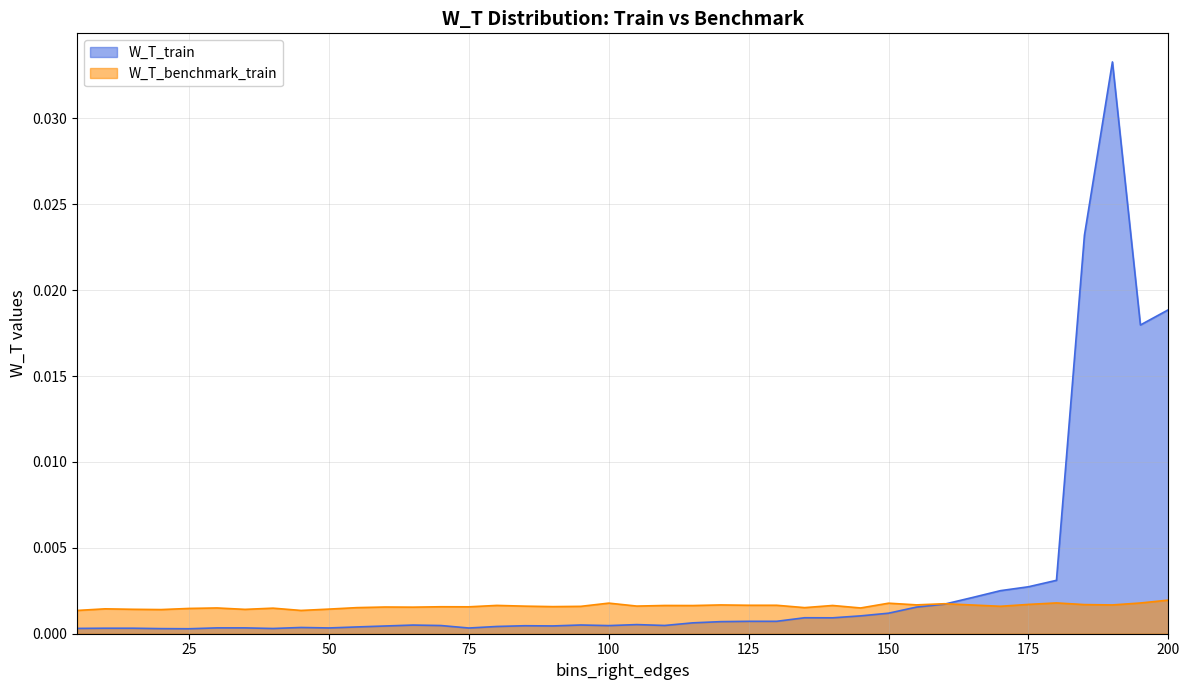

Is it true that W_T_benchmark_train equals 0.0 at 55?

True